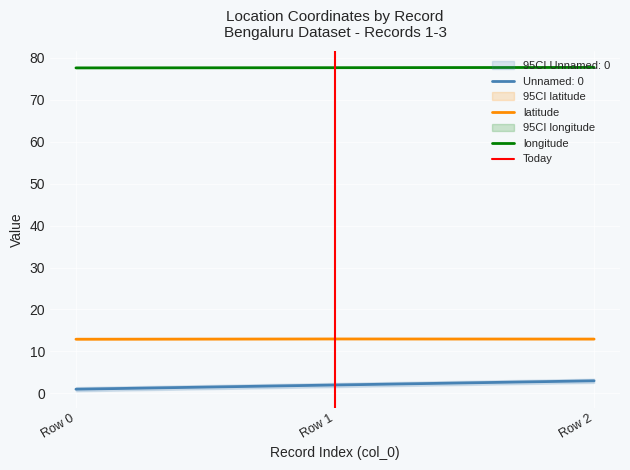

Is it true that longitude equals 36.5 at Row 0?

False